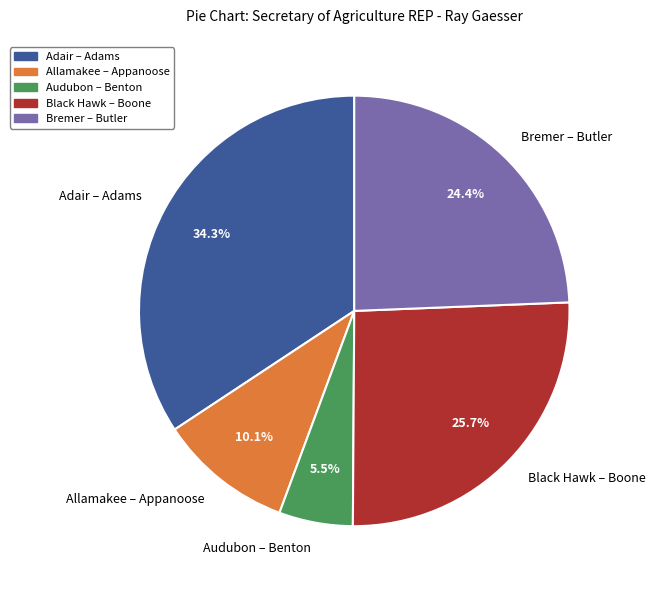

Which slice is the largest?

Adair – Adams